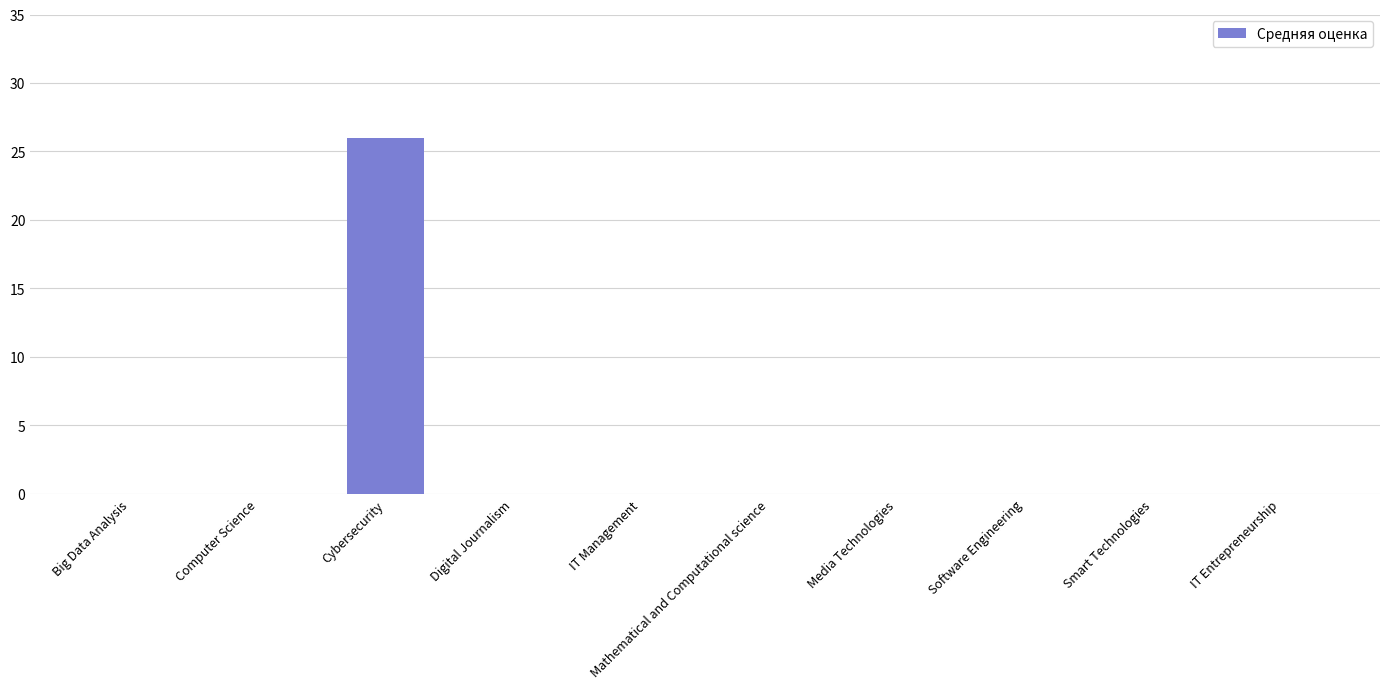

What is the greatest value displayed?

26